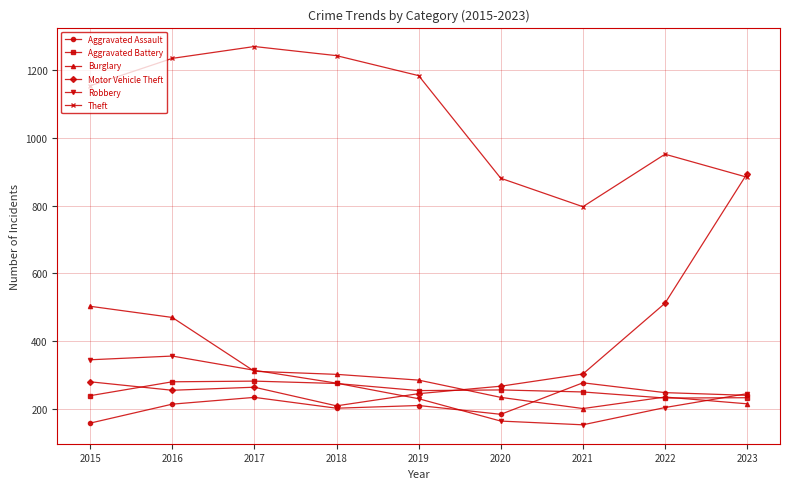

The value of Aggravated Assault at 2021 is 277. True or false?

True